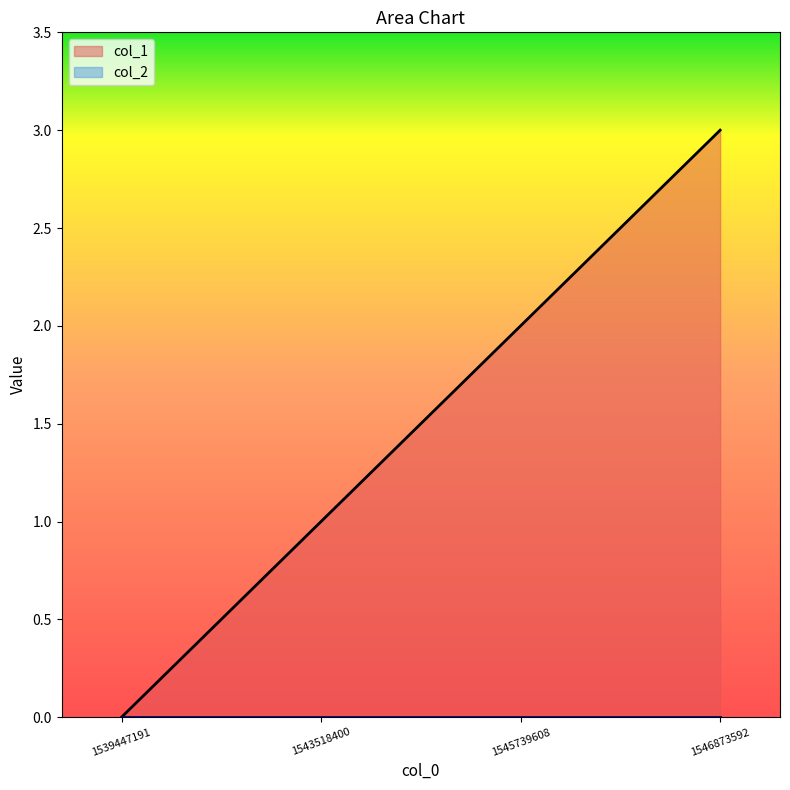

What is the change in value from 1539447191 to 1545739608?

+2